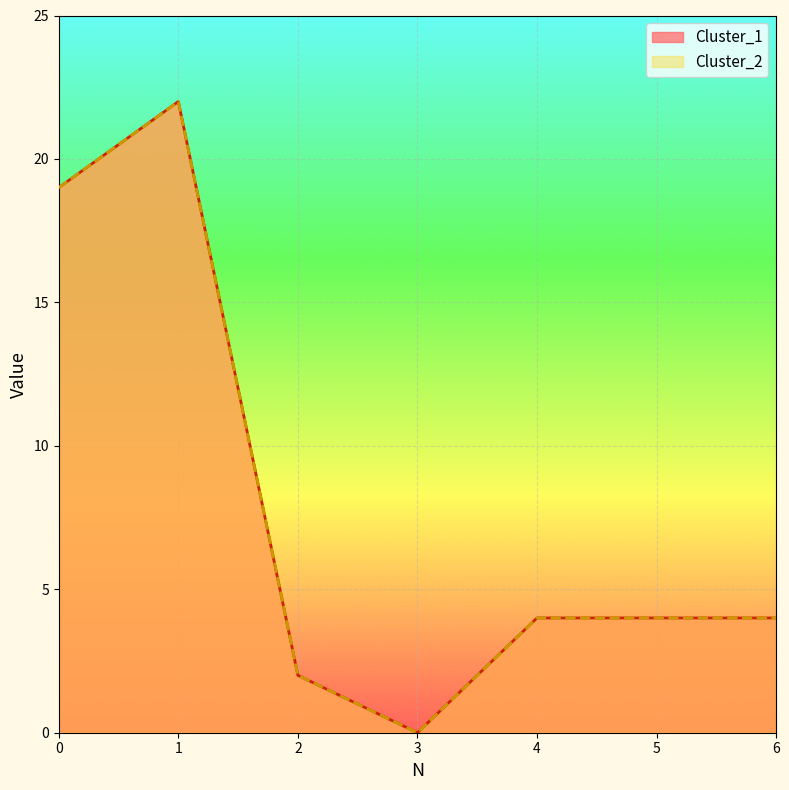

What is the value of the Cluster_1 point at the 1st from the left?

19